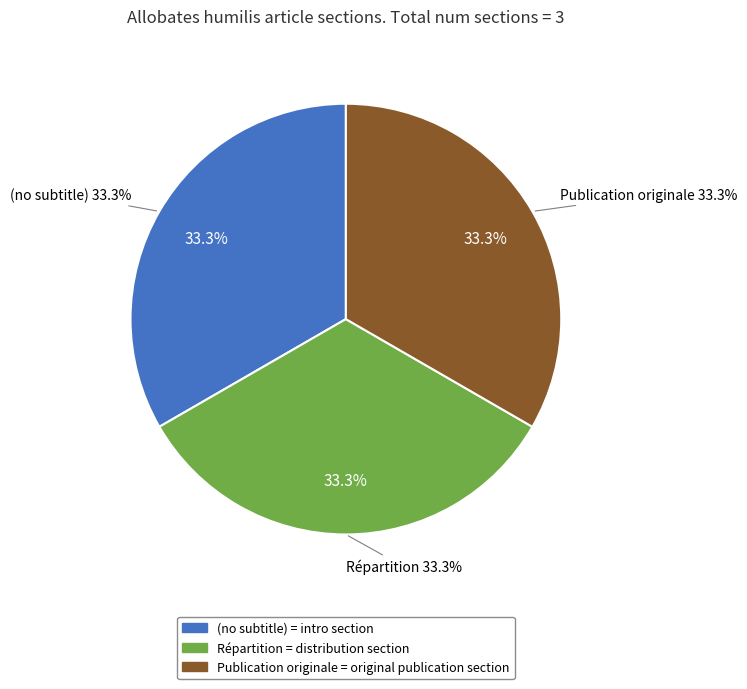

Does (no subtitle) represent more than half of the total?

No